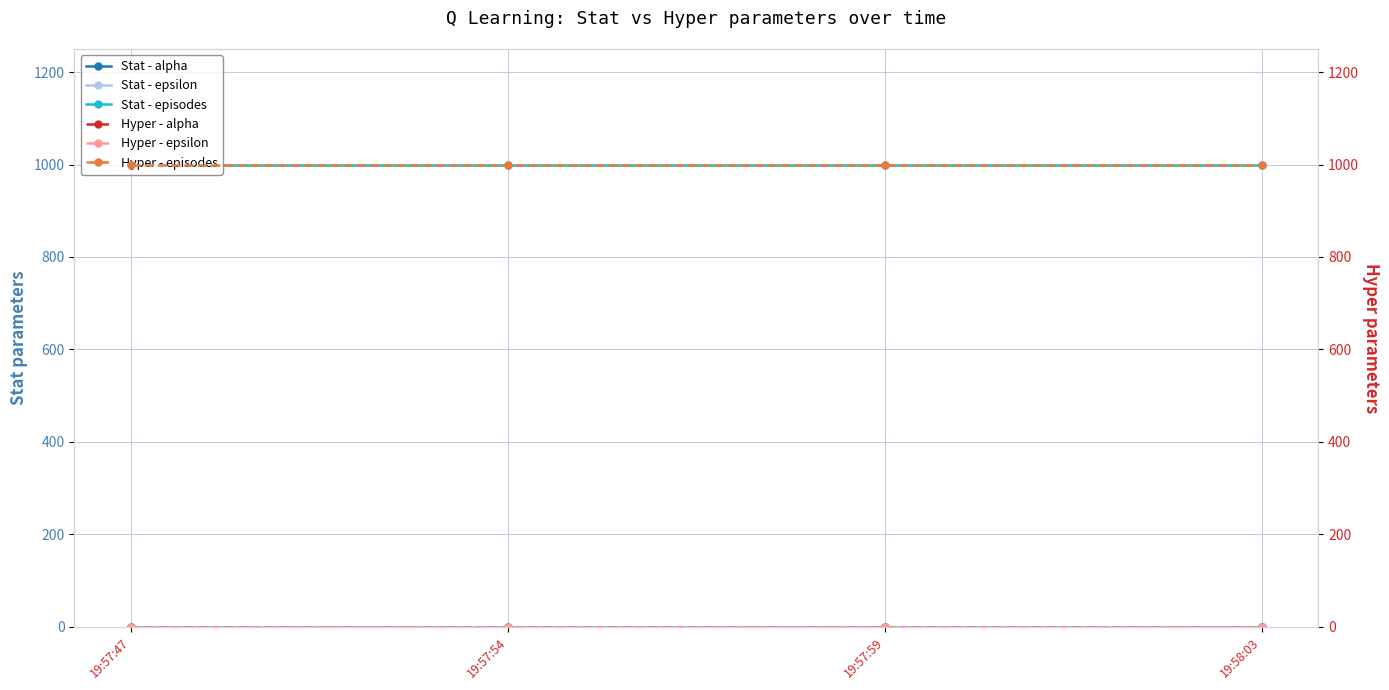

True or false: Hyper - alpha has a value of 0.1 at 19:57:54.

True